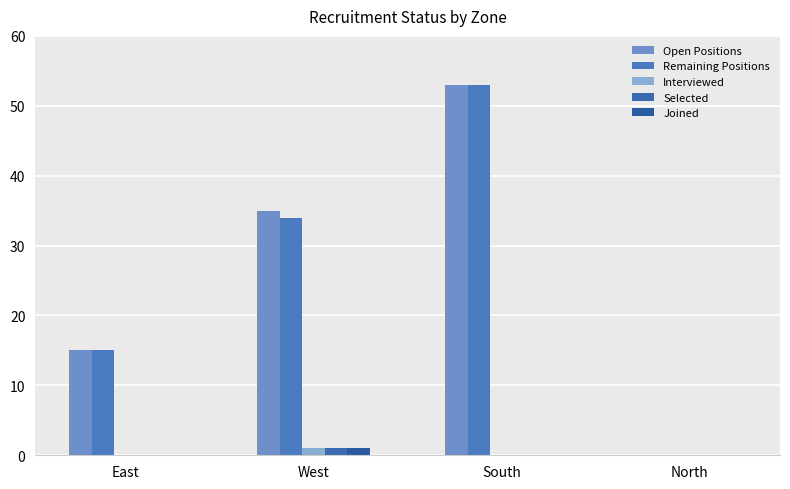

Reading left to right, extract all data points from this chart.

Open Positions: East=15	West=35	South=53	North=0
Remaining Positions: East=15	West=34	South=53	North=0
Interviewed: East=0	West=1	South=0	North=0
Selected: East=0	West=1	South=0	North=0
Joined: East=0	West=1	South=0	North=0